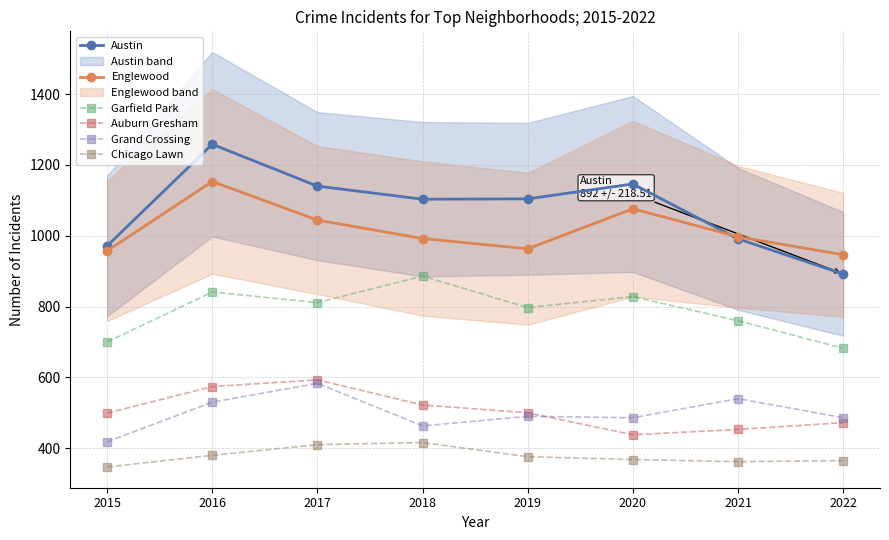

Where is Garfield Park nearest to the value 784?

2019